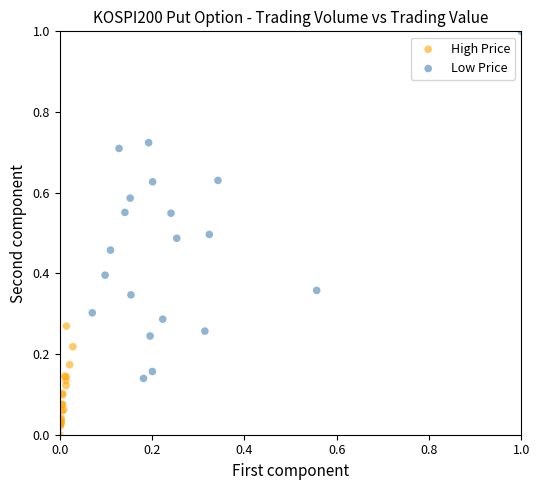

Which series has the largest Y range (max minus min)?

Low Price